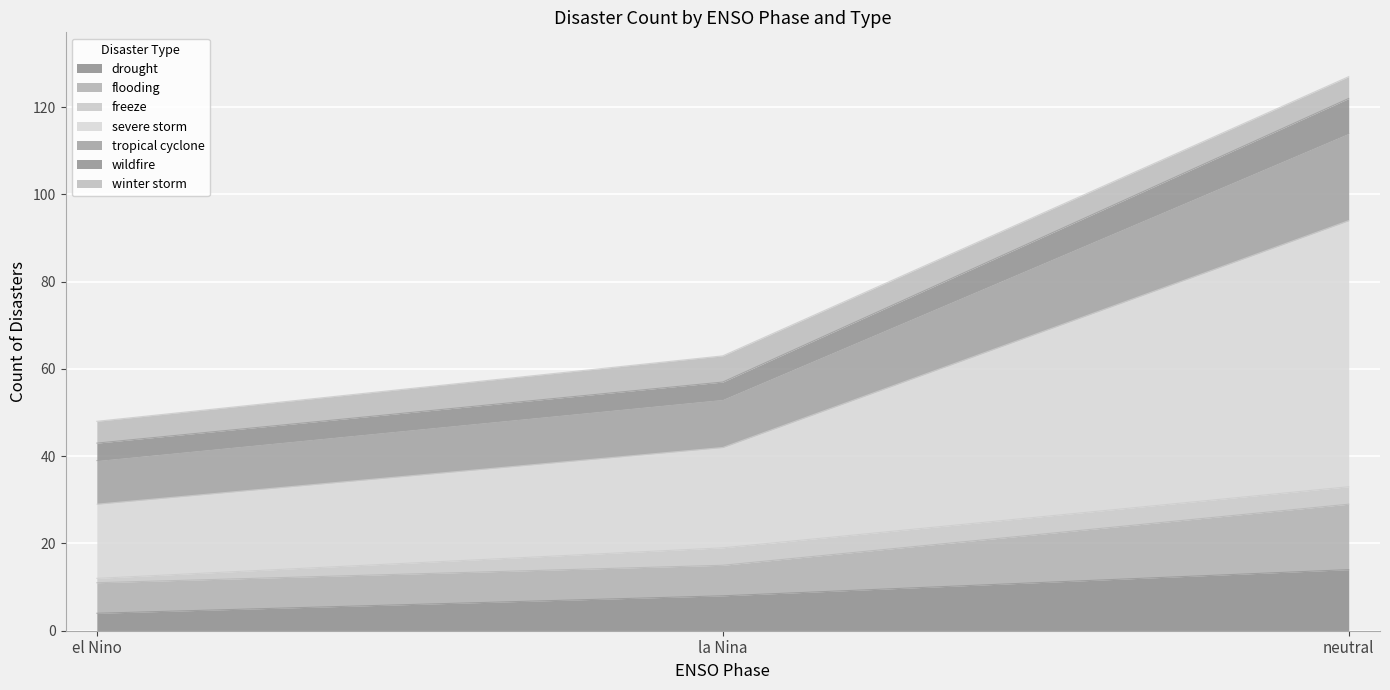

What is the label of the 1st point from the left?

el Nino